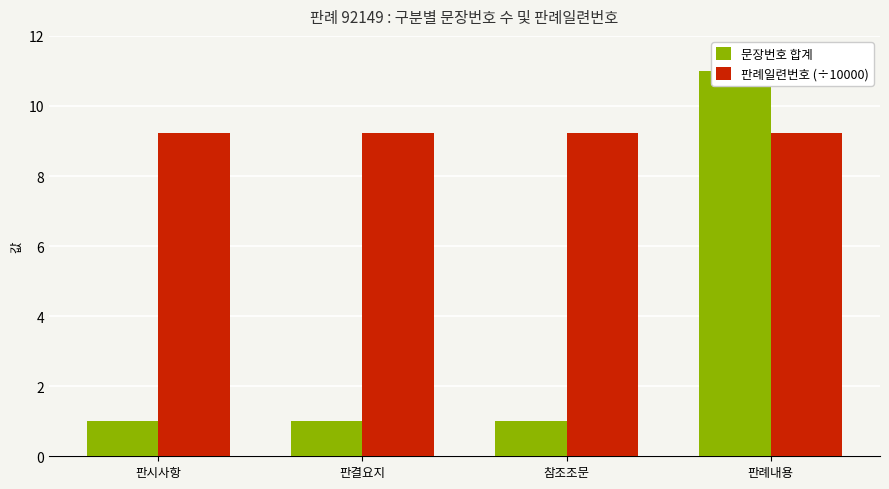

Reading right to left, transcribe all the data shown in this chart.

문장번호 합계: 11.0	1.0	1.0	1.0
판례일련번호 (÷10000): 9.2	9.2	9.2	9.2